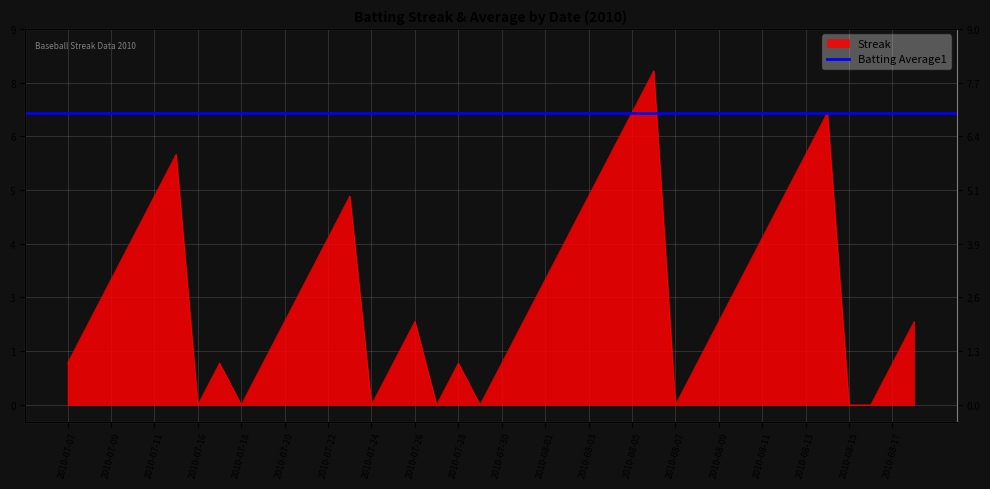

What is the value of the 13th point from the left?

4